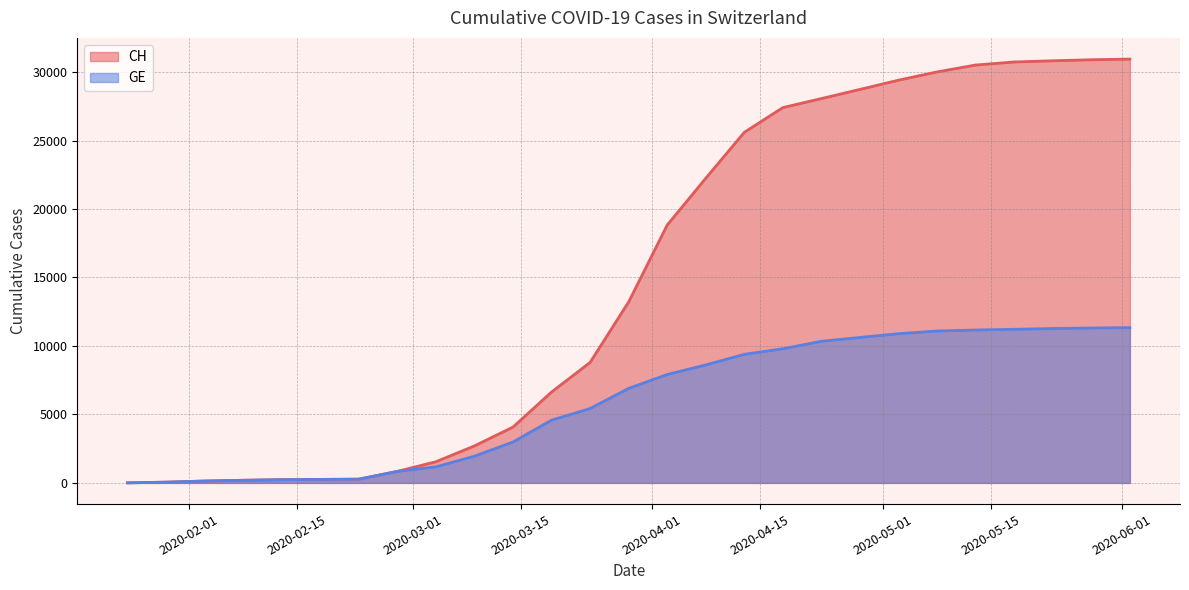

How many lines are shown in the chart?

2